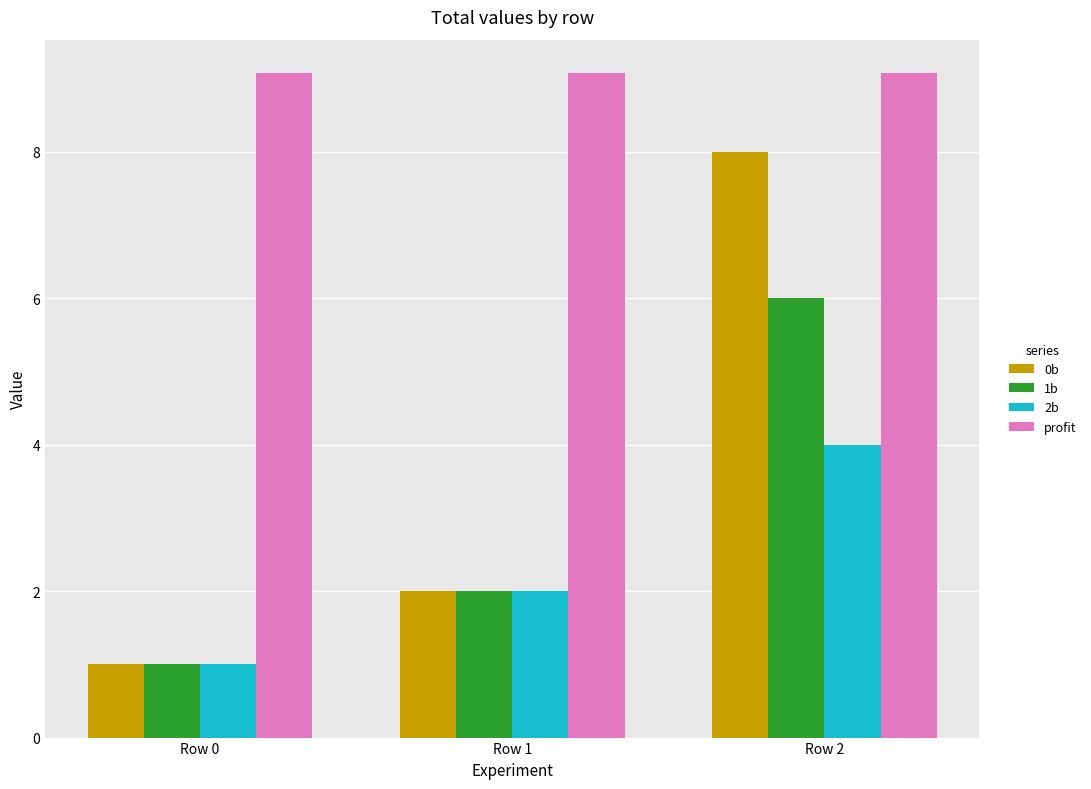

Reading left to right, extract all data points from this chart.

0b: Row 0=1.0	Row 1=2.0	Row 2=8.0
1b: Row 0=1.0	Row 1=2.0	Row 2=6.0
2b: Row 0=1.0	Row 1=2.0	Row 2=4.0
profit: Row 0=9.1	Row 1=9.1	Row 2=9.1